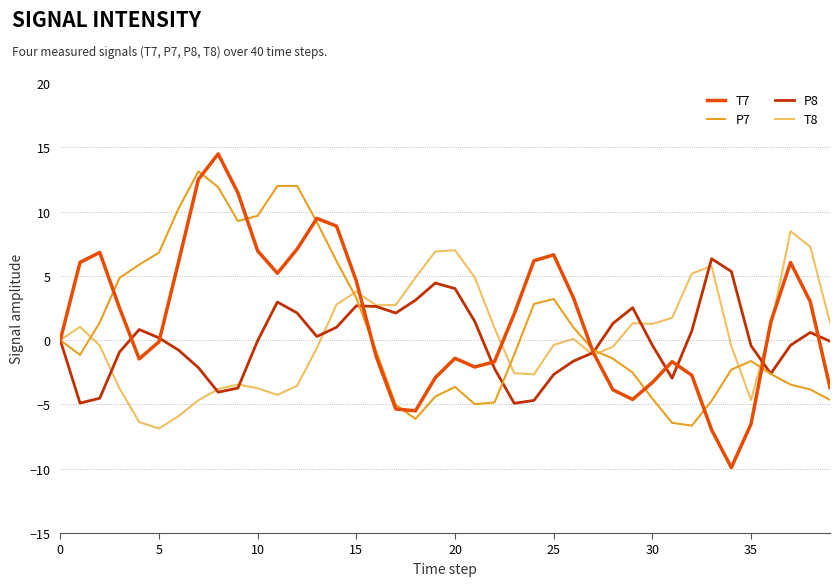

Which series has the largest range (max minus min)?

T7